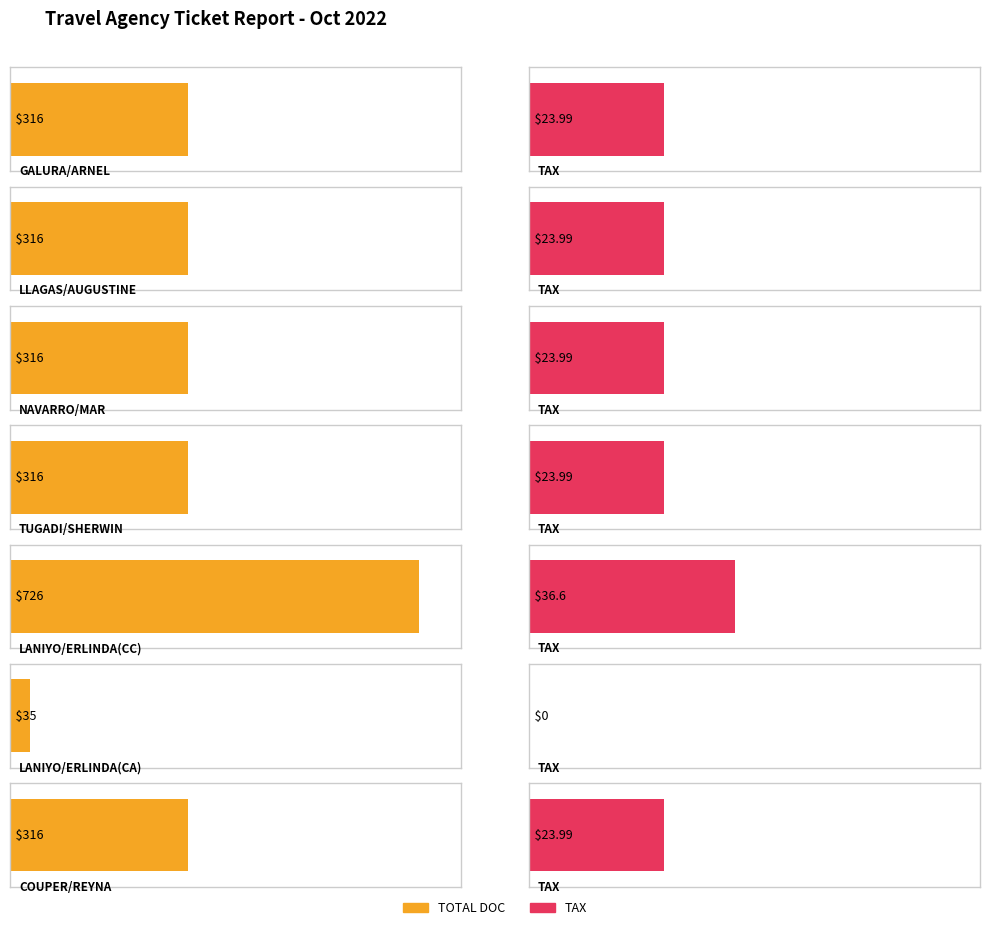

Is it true that TAX equals 14.7 at TUGADI/SHERWIN?

False